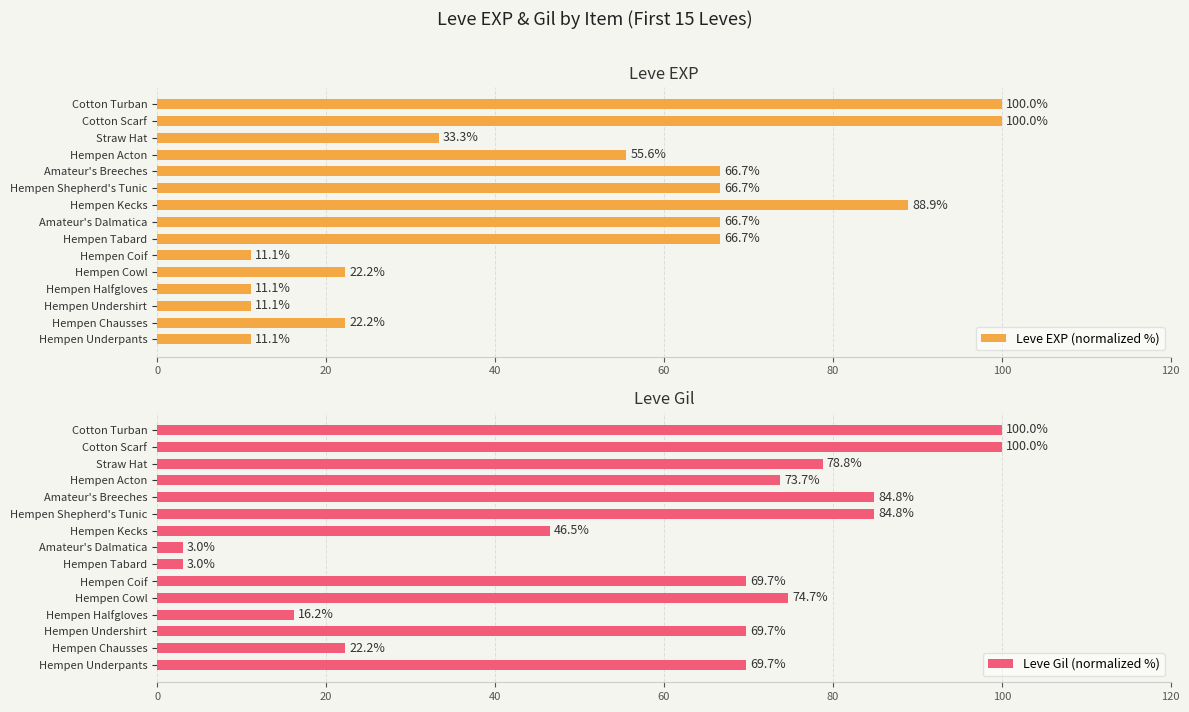

Where is Leve Gil (normalized %) nearest to the value 51?

Hempen Kecks